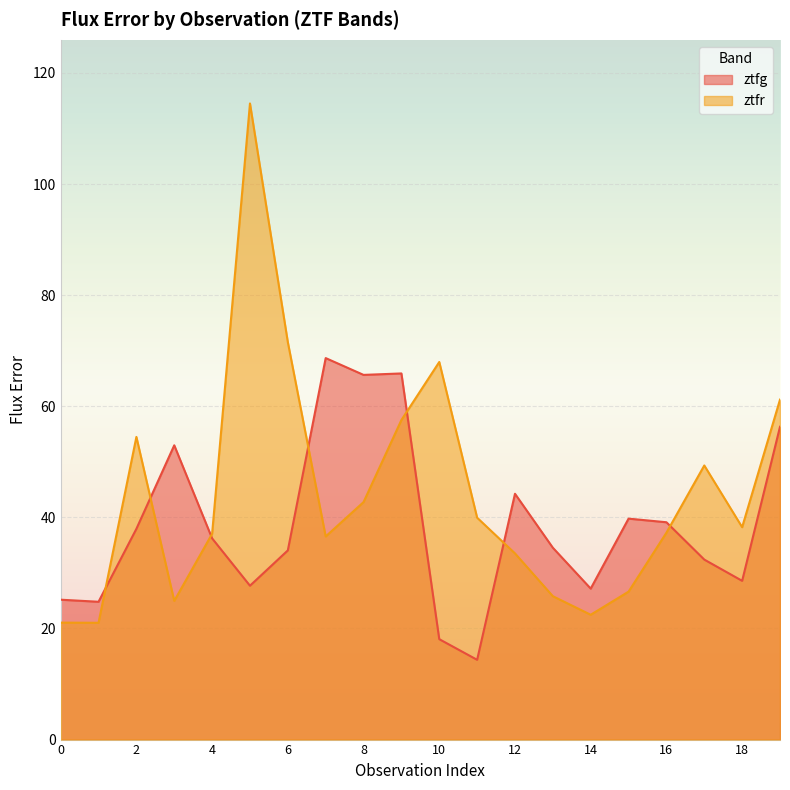

The ztfr series shows 22.5 at 14. True or false?

True